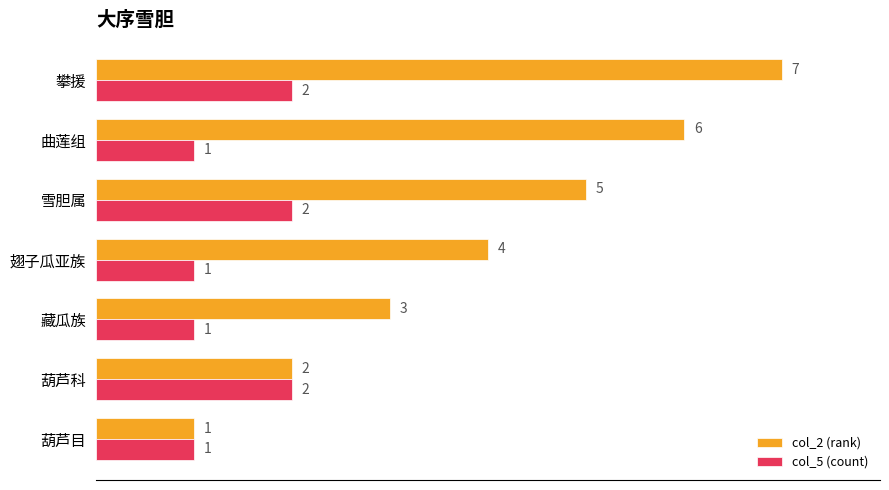

How many col_2 (rank) values are between 2 and 6?

5